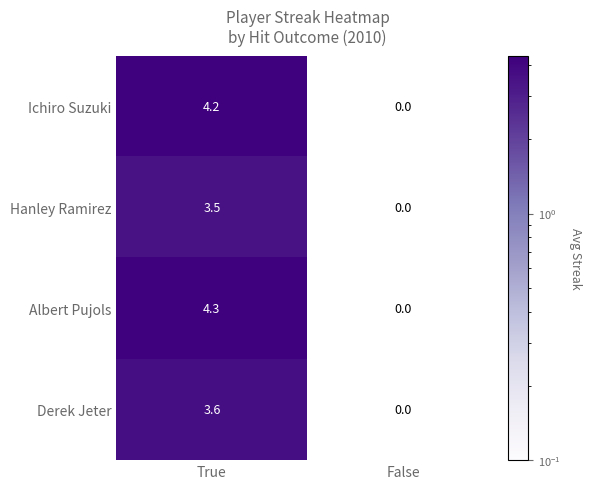

Is it true that Albert Pujols equals 7.7 at True?

False